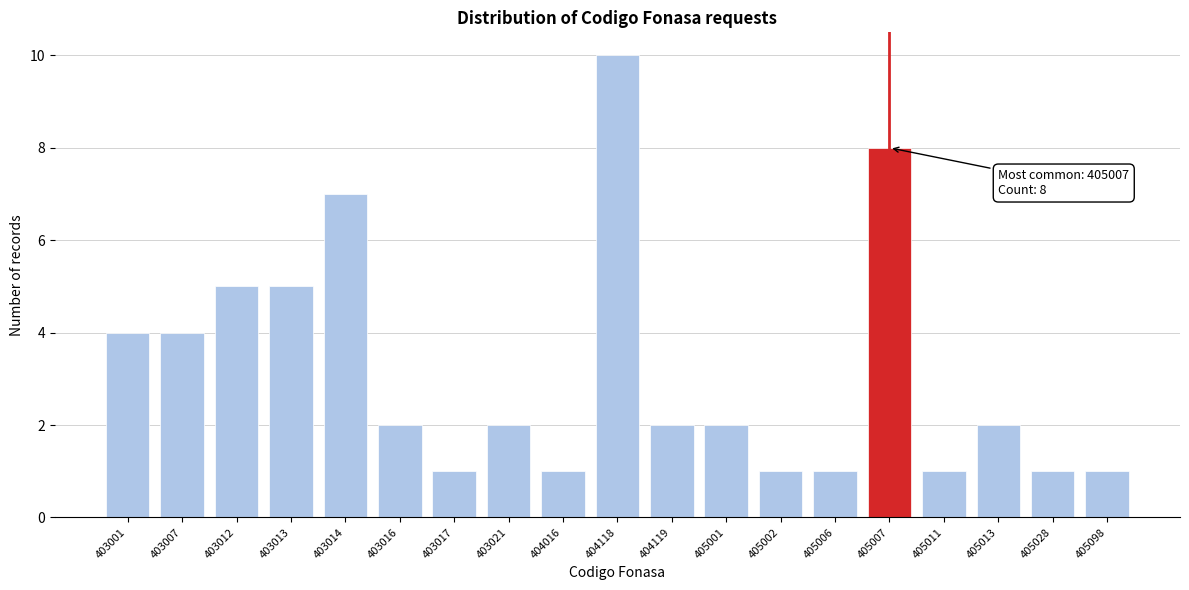

Reading left to right, extract all data points from this chart.

4	4	5	5	7	2	1	2	1	10	2	2	1	1	8	1	2	1	1